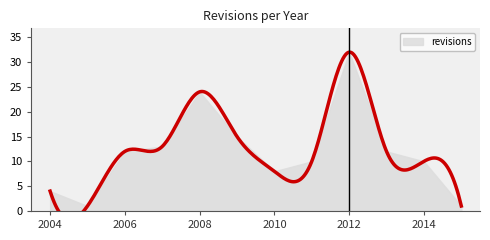

What is the greatest value displayed?

32